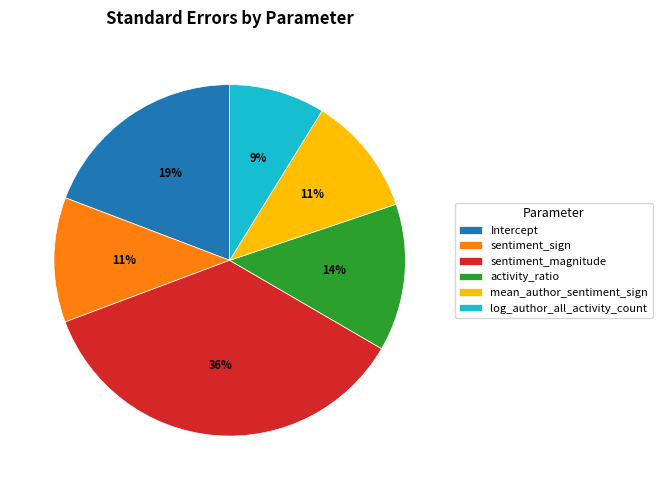

Is the sum of sentiment_magnitude and mean_author_sentiment_sign greater than half?

No